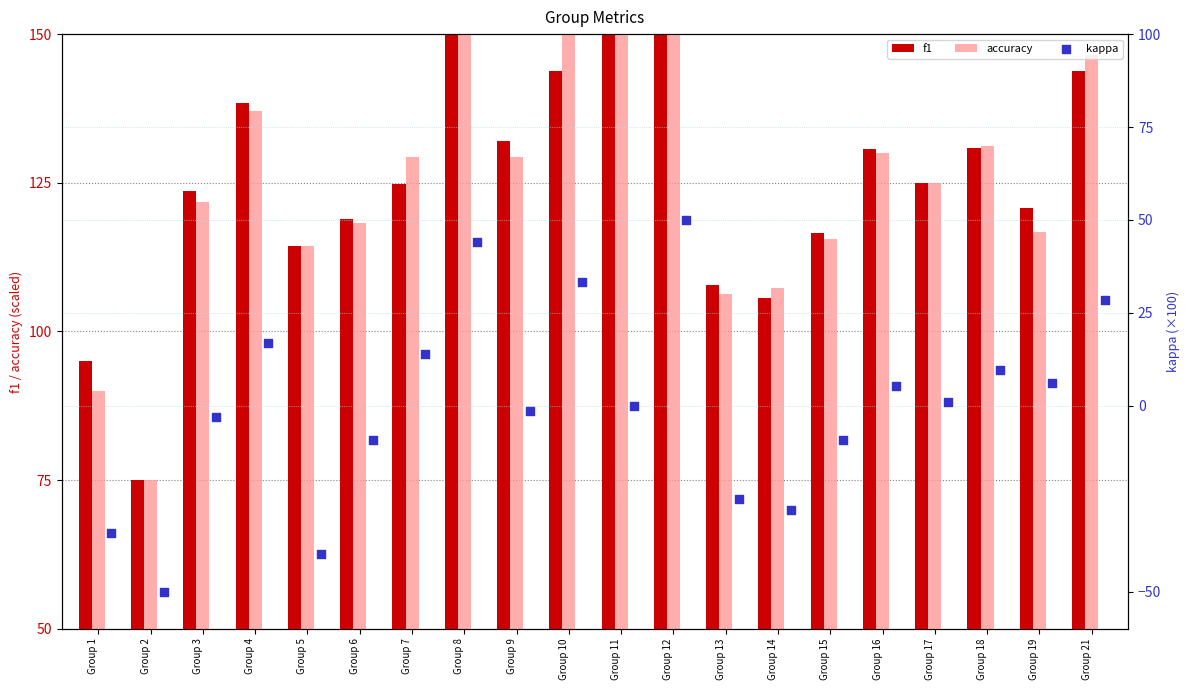

What are all the series names shown in the legend?

f1, accuracy, kappa